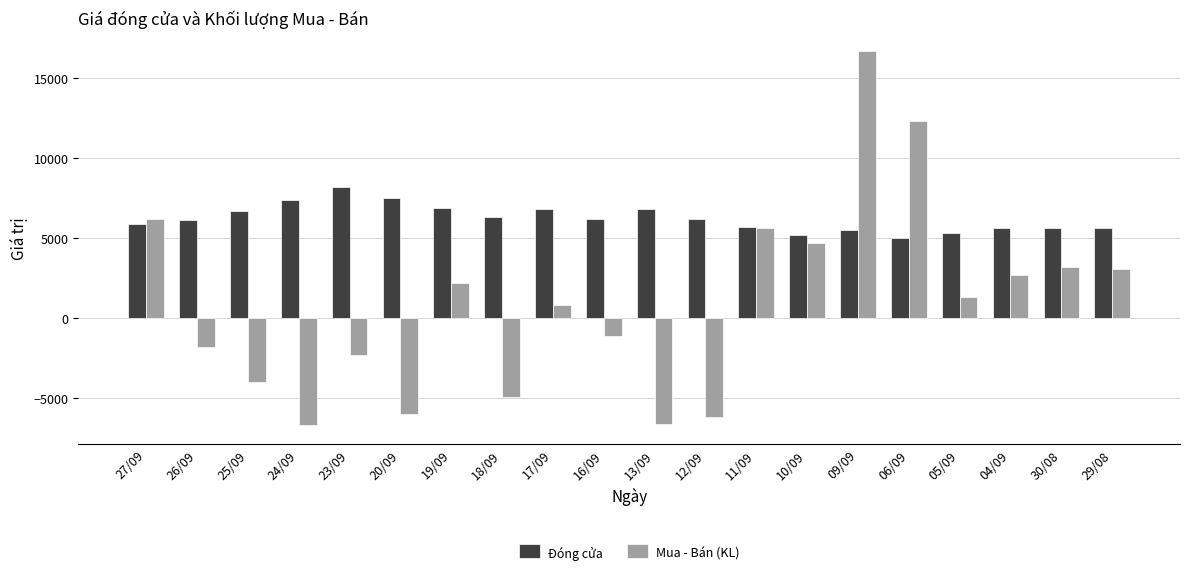

At 10/09, list the series in order from largest to smallest.

Đóng cửa, Mua - Bán (KL)